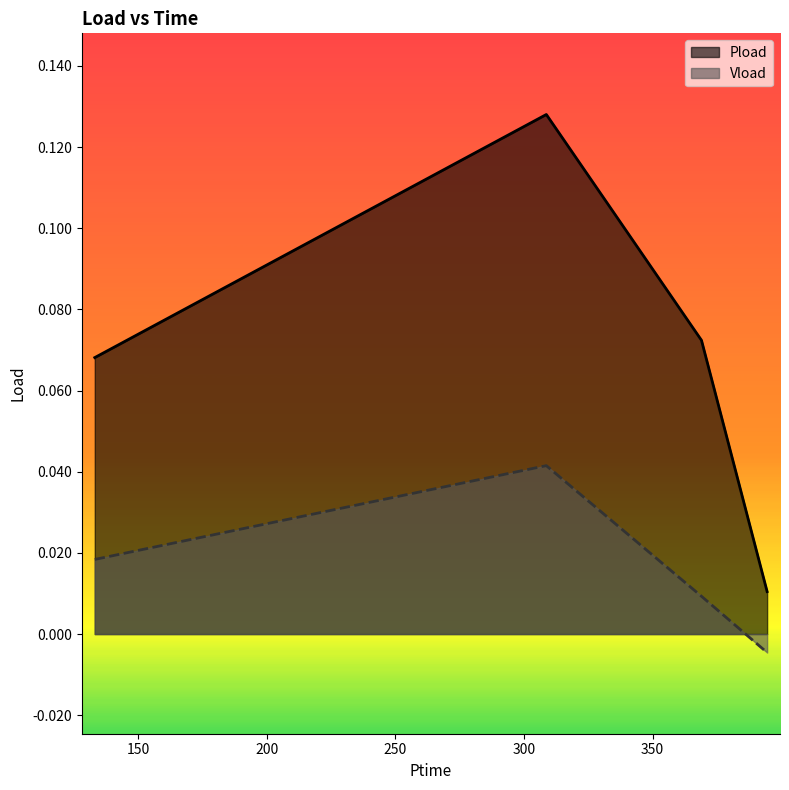

Is it true that Vload equals -0.0 at 394.518?

True